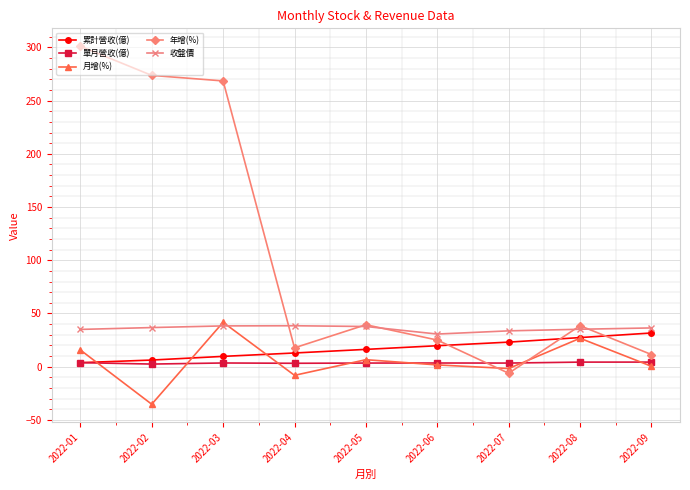

True or false: 累計營收(億) has more than 2 points higher than both neighbors.

False